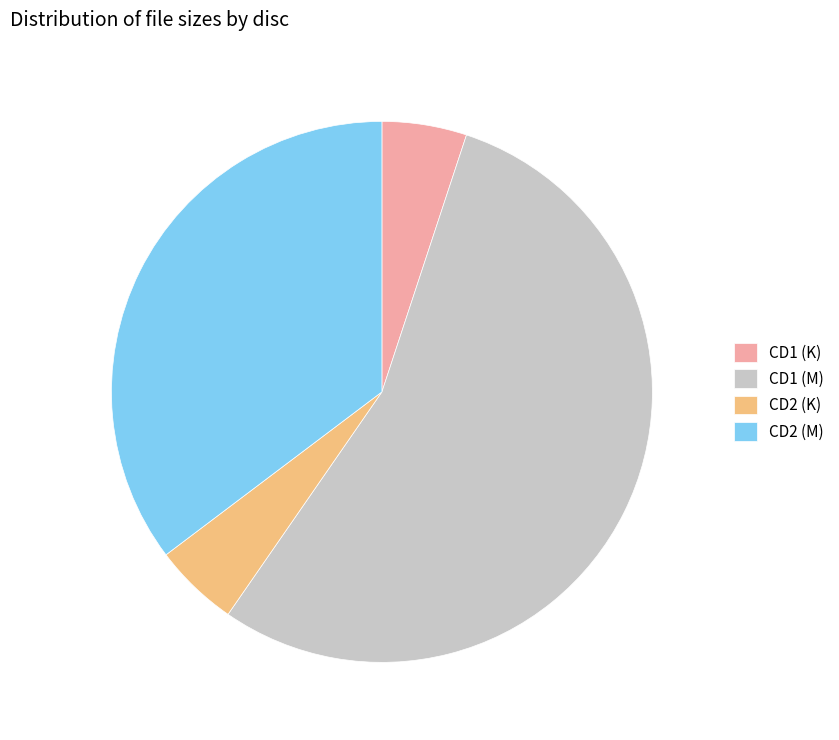

Do CD1 (K) and CD2 (K) together represent more than half of the pie?

No